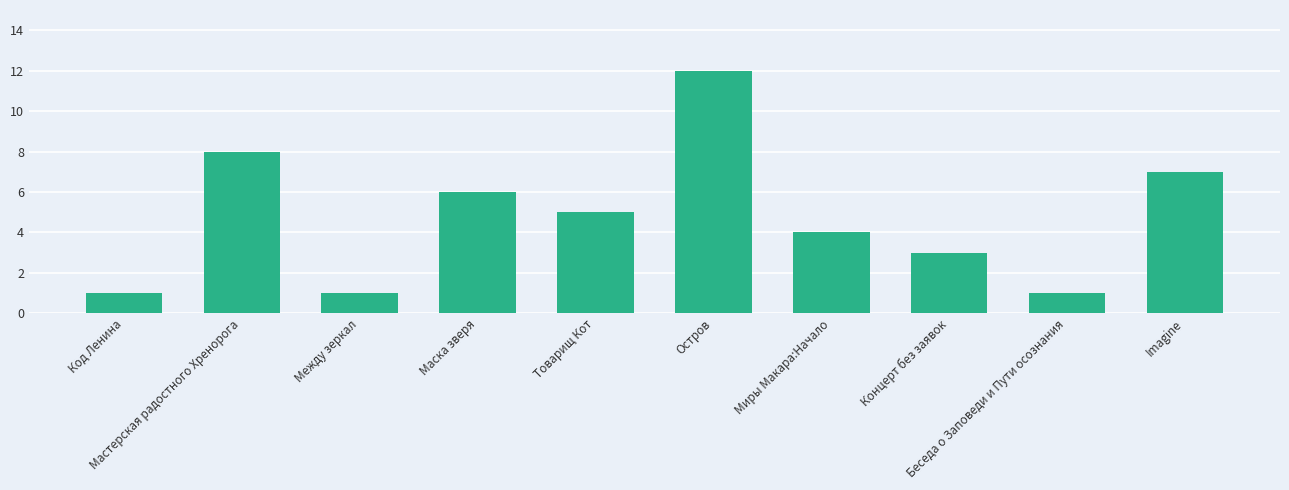

What is the change in value from Товарищ Кот to Беседа о Заповеди и Пути осознания?

-4